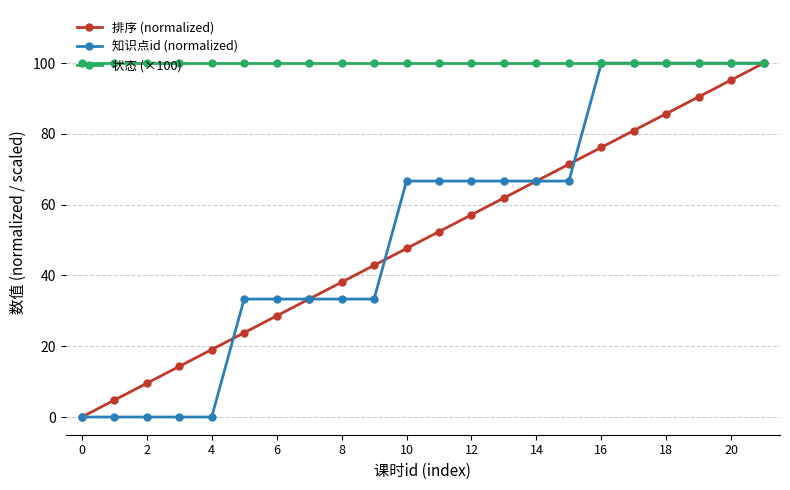

What is the average value of the 知识点id (normalized) series?

53.0